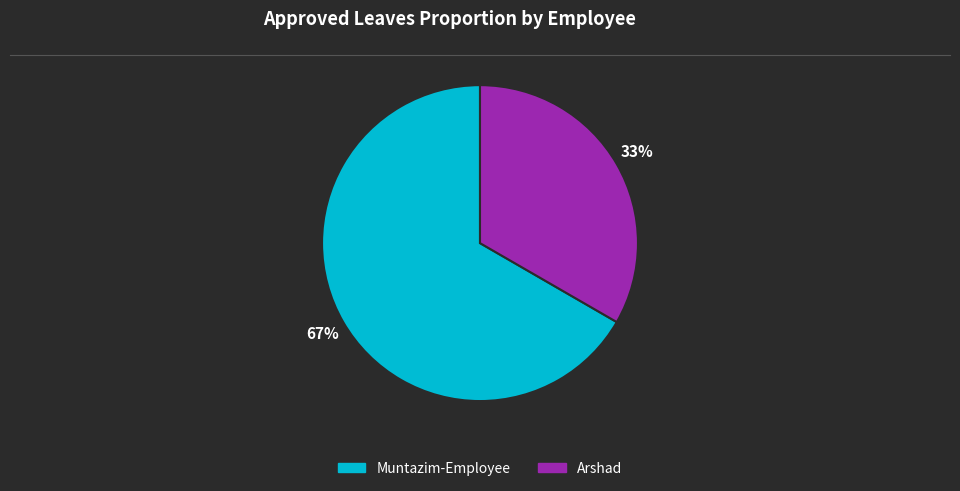

Count the number of slices in the pie.

2